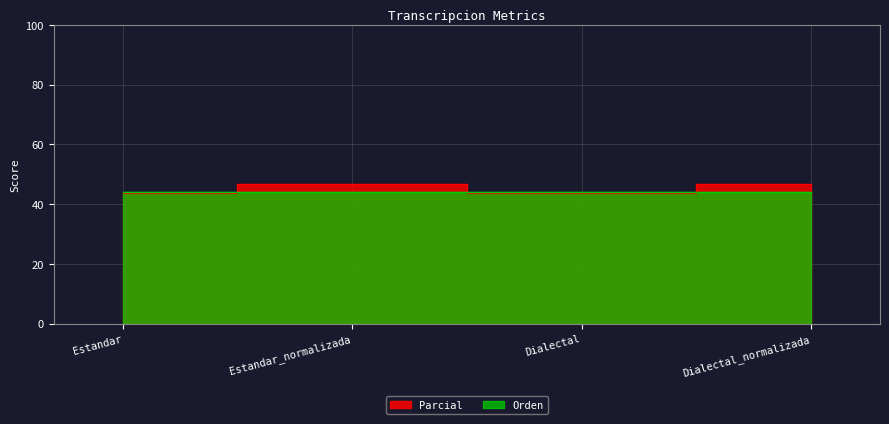

The chart shows a value of 15.4 at Dialectal_normalizada. True or false?

False